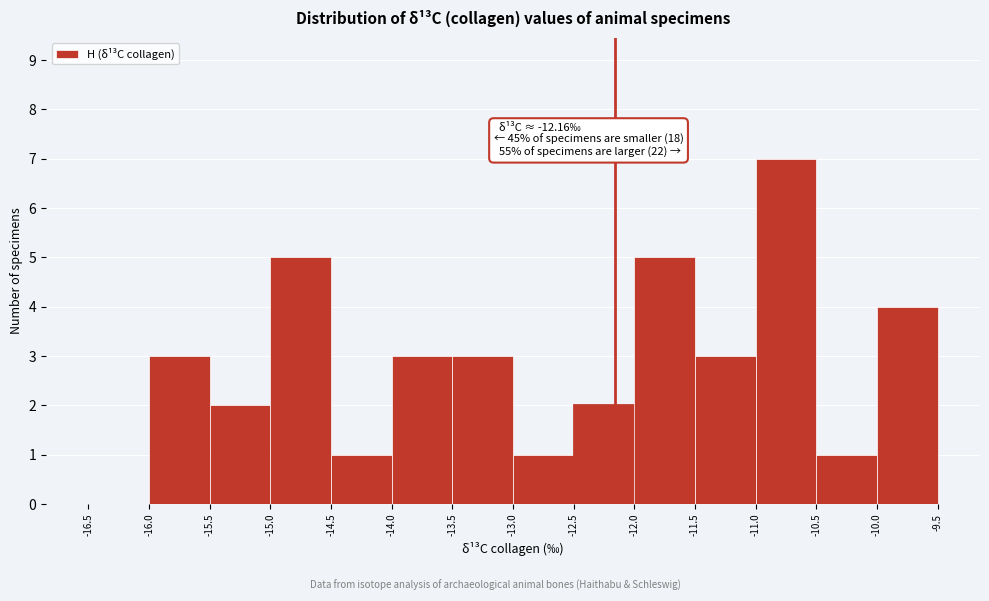

Over which range of the x-axis is the bar tallest?

-11.0 to -10.5